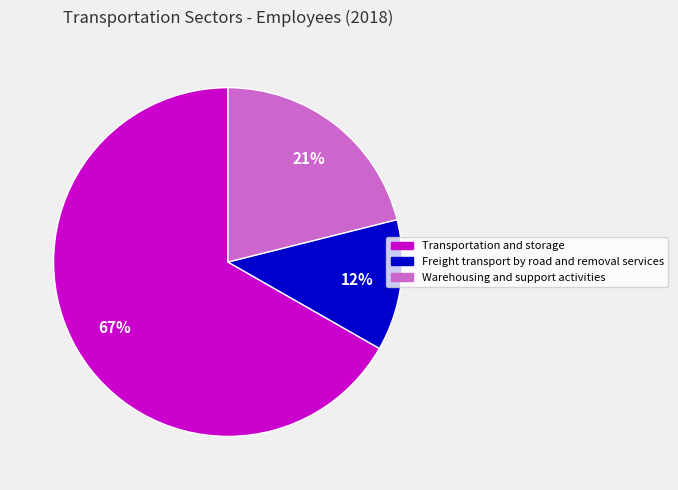

Is it true that Transportation and storage is 67% of the pie?

True